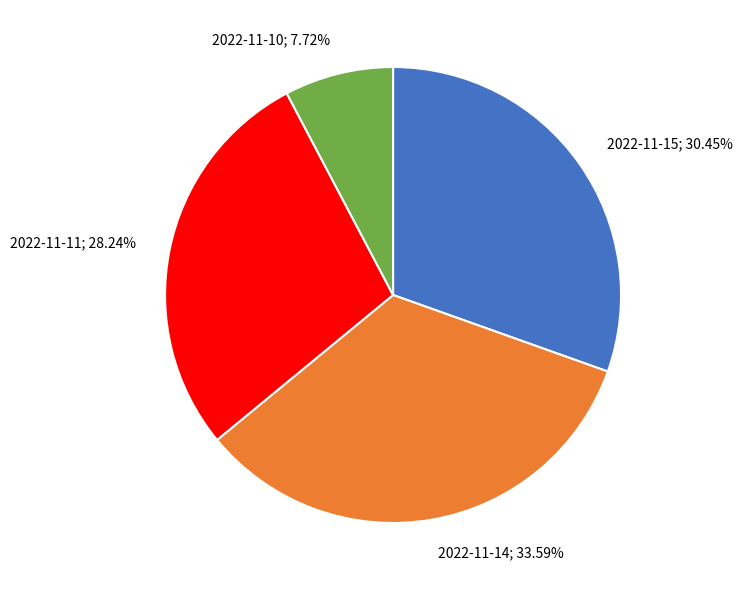

Rank the categories by value from lowest to highest.

2022-11-10, 2022-11-11, 2022-11-15, 2022-11-14